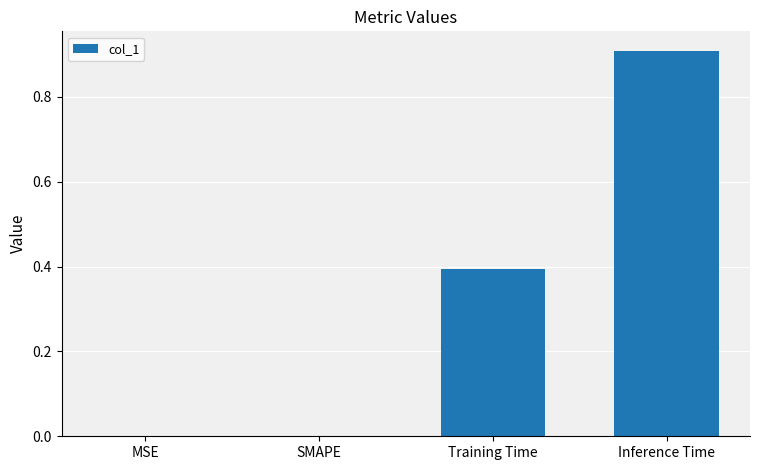

Reading left to right, extract all data points from this chart.

MSE=0.0	SMAPE=0.0	Training Time=0.4	Inference Time=0.9